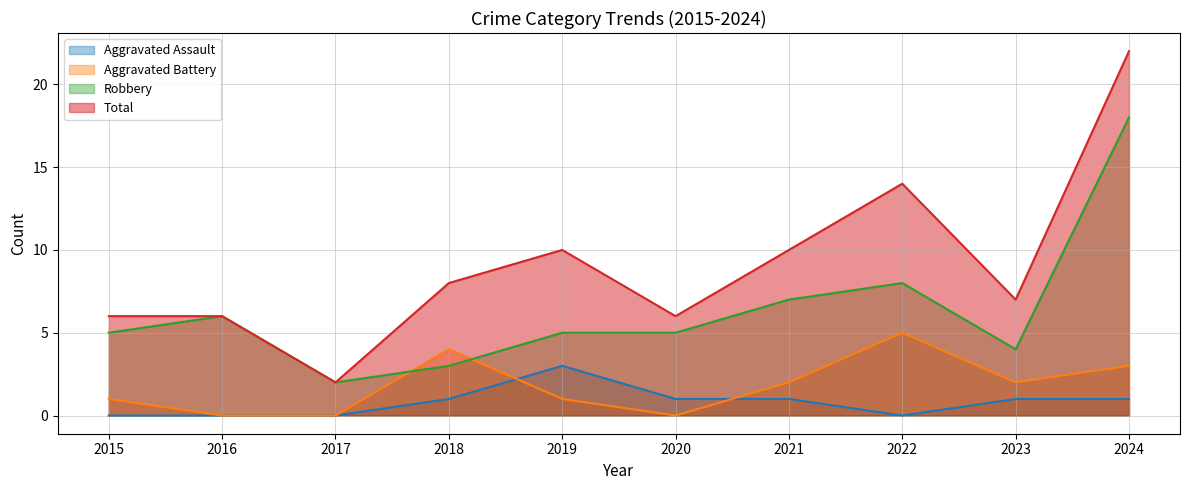

How many series are shown in this chart?

4